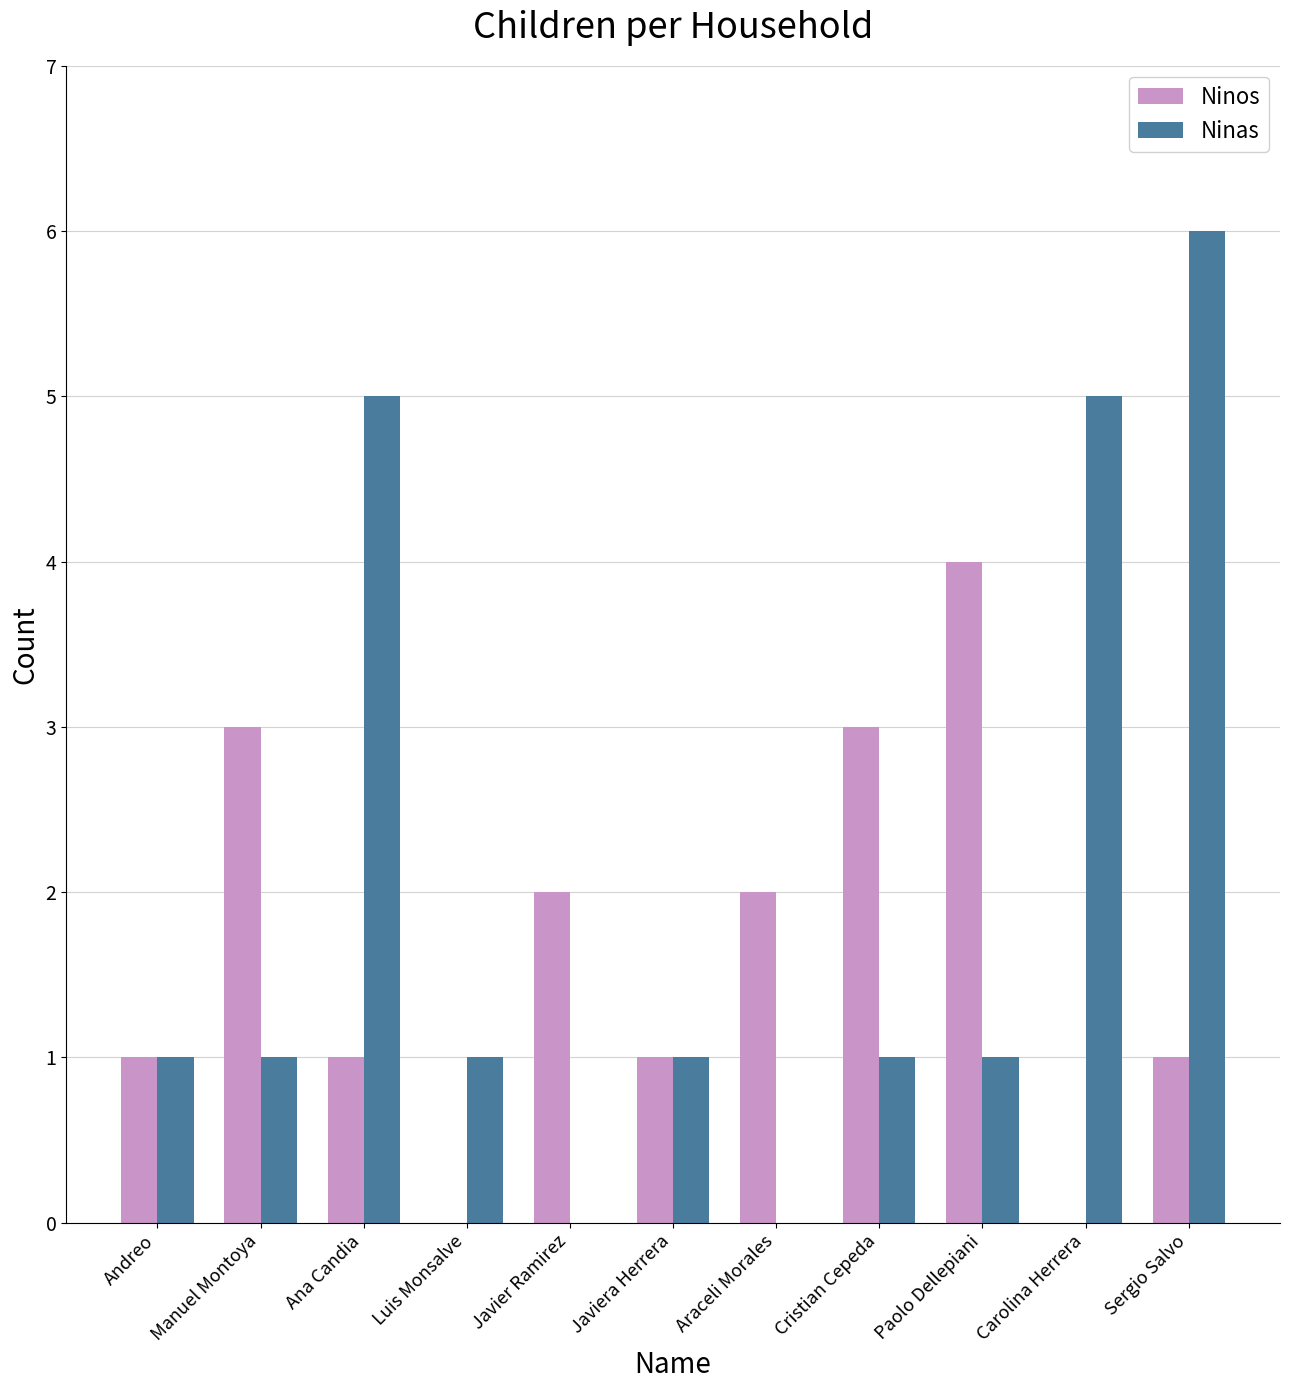

How many groups of bars are there?

11